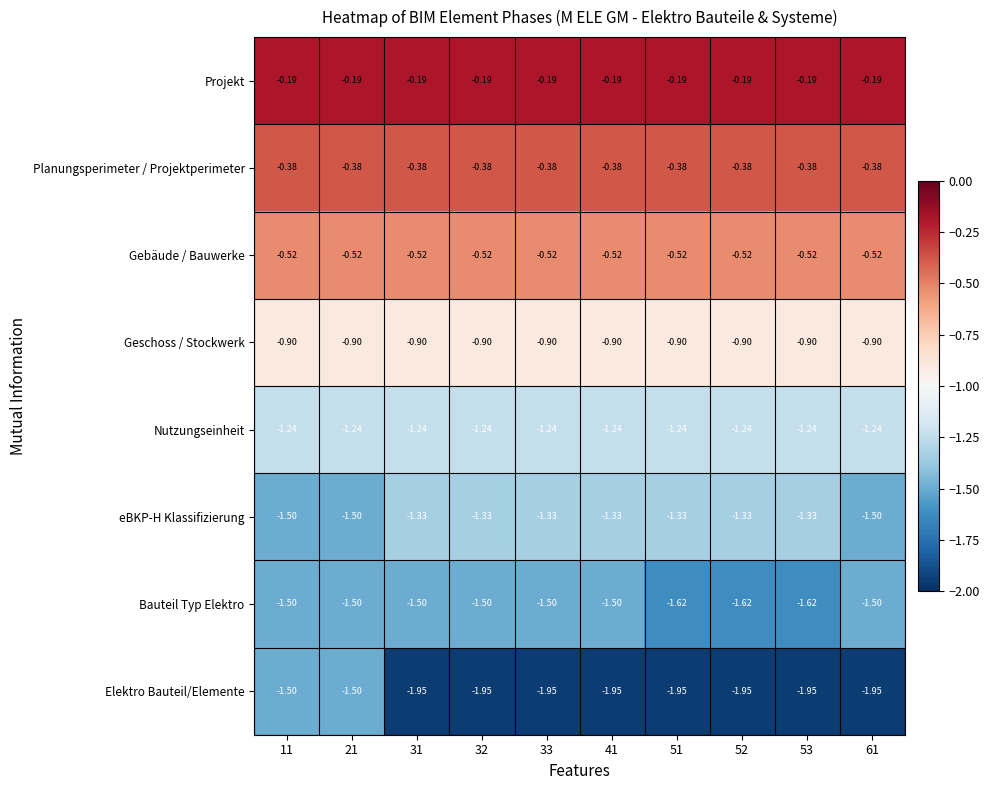

Which series has the largest total across all categories?

Projekt